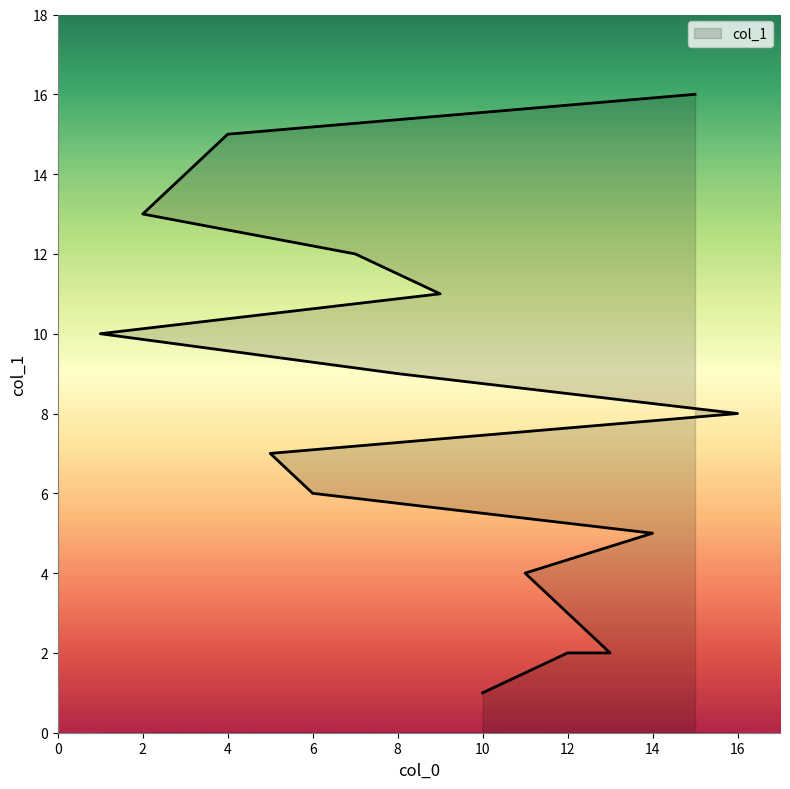

Is it true that the value at 4 is 15?

True